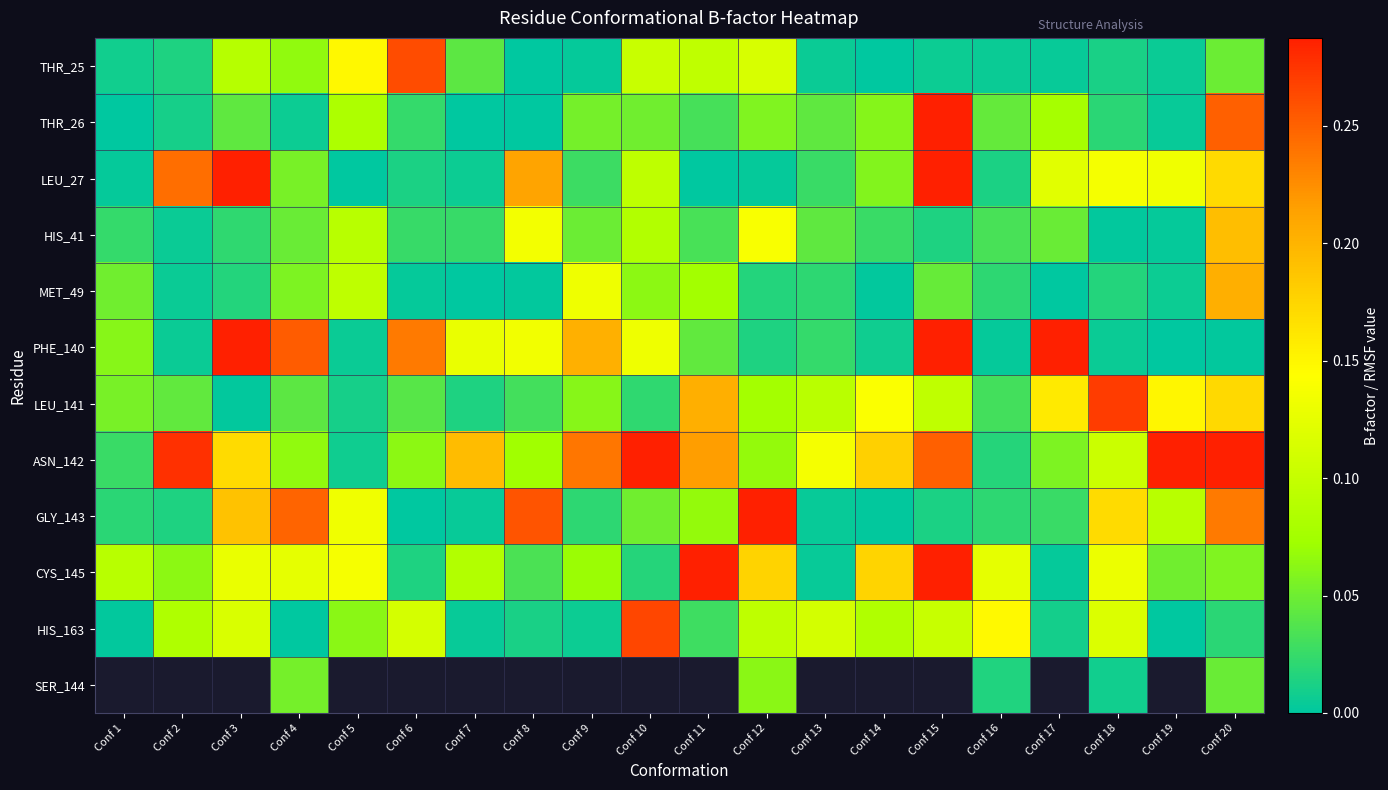

Which category has the lowest value in the HIS_41 series?

Conf 18